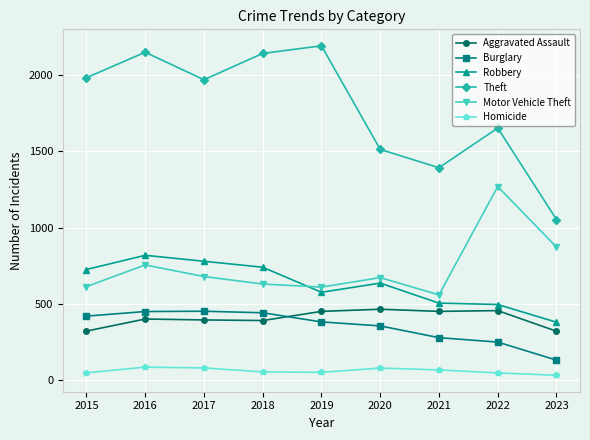

True or false: Burglary and Motor Vehicle Theft intersect in this chart.

False